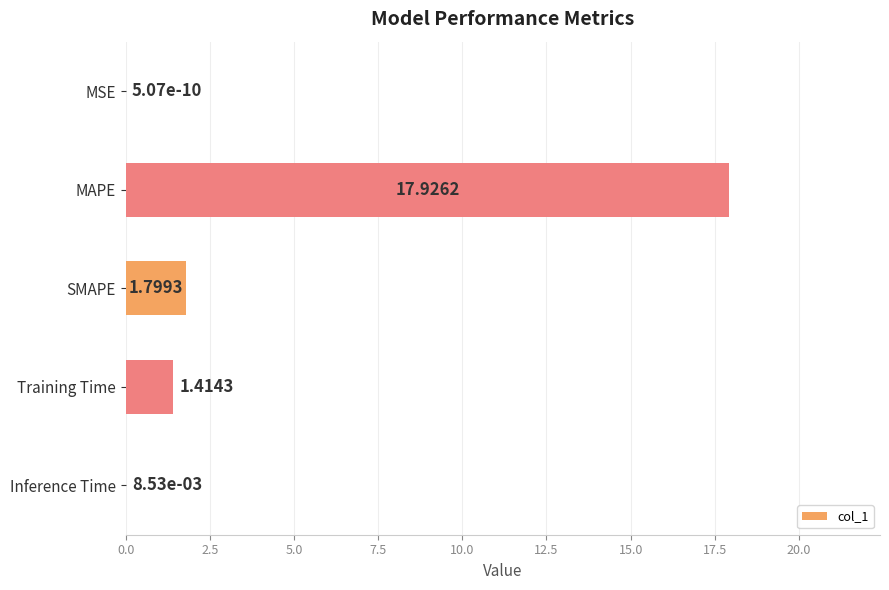

Count the number of categories in the chart.

5